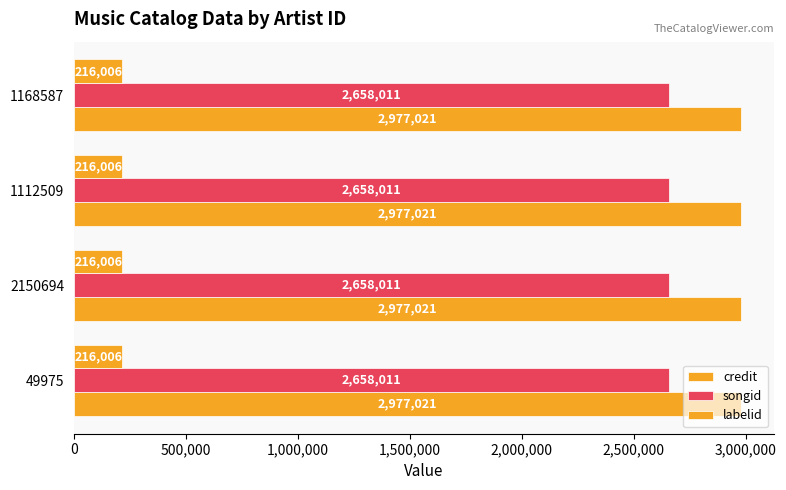

Count the number of data series in this chart.

3